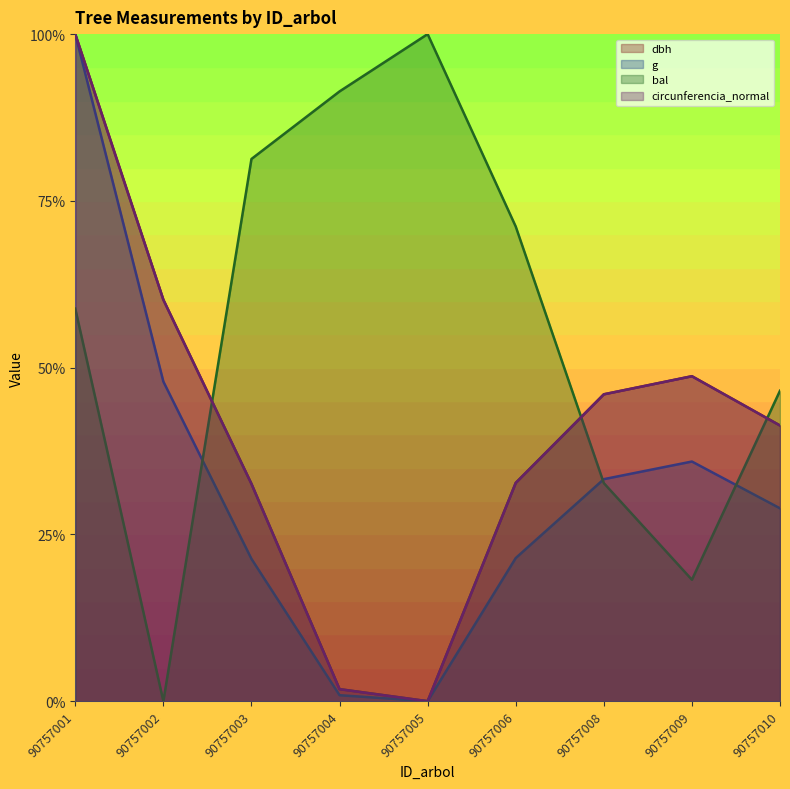

Reading left to right, list all the values displayed in this chart.

dbh: 1.0	0.6	0.3	0.0	0.0	0.3	0.5	0.5	0.4
g: 1.0	0.5	0.2	0.0	0.0	0.2	0.3	0.4	0.3
bal: 0.6	0.0	0.8	0.9	1.0	0.7	0.3	0.2	0.5
circunferencia_normal: 1.0	0.6	0.3	0.0	0.0	0.3	0.5	0.5	0.4